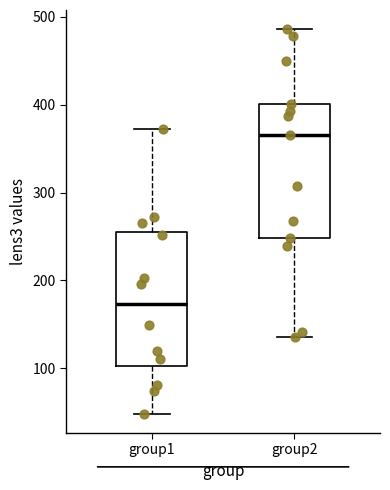

Where does the lower whisker of the box for group2 end on the y-axis? The values are not printed on the chart, so give them approximately, as read against the axis.

140